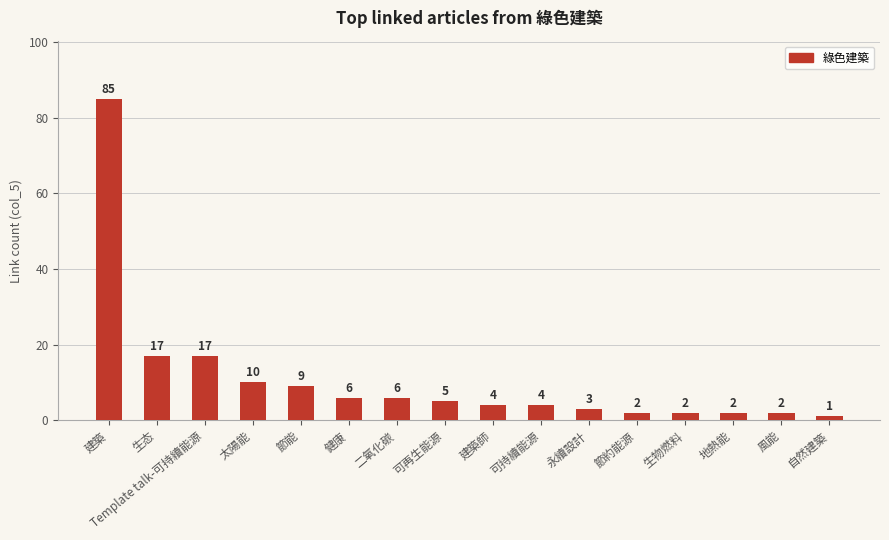

What is the maximum value shown in the chart?

85